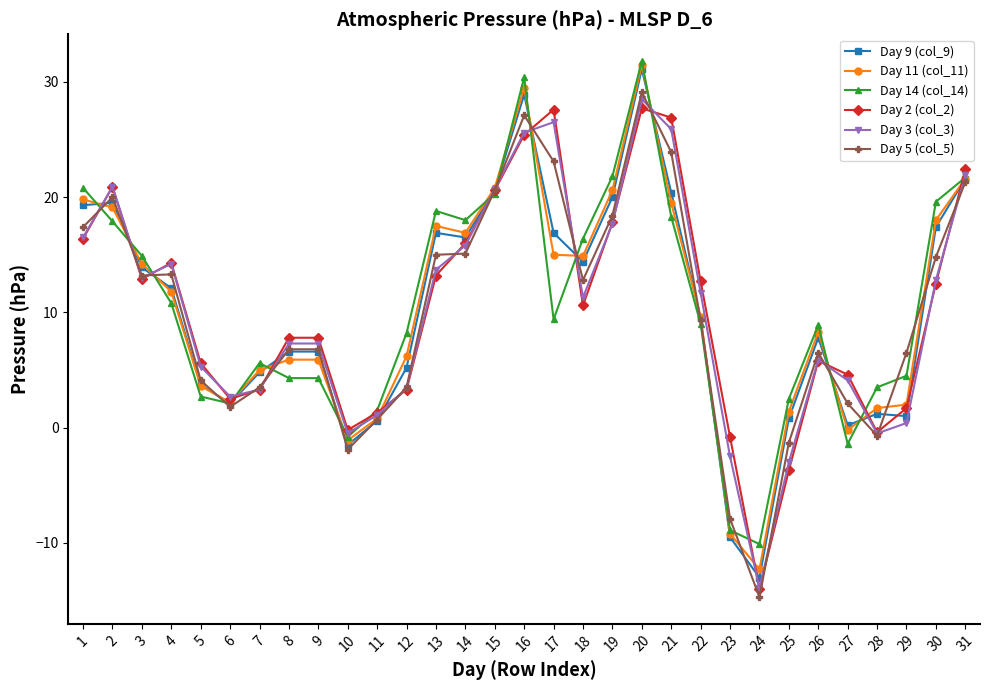

How many categories are shown in the chart?

31